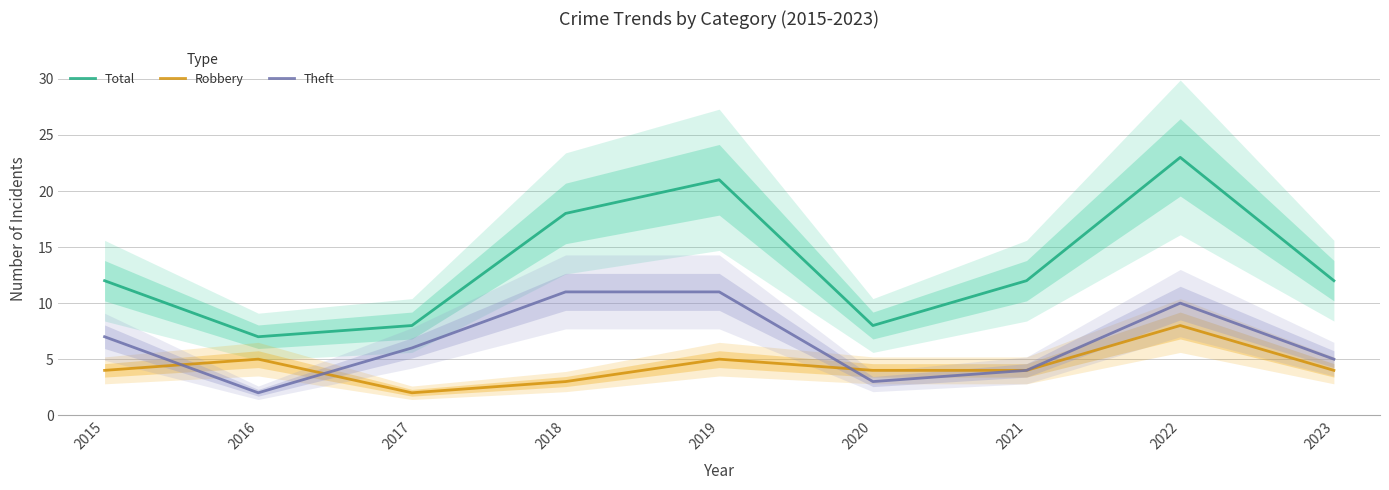

Is the value of Total at 2018 greater than the value of Theft at 2016?

Yes